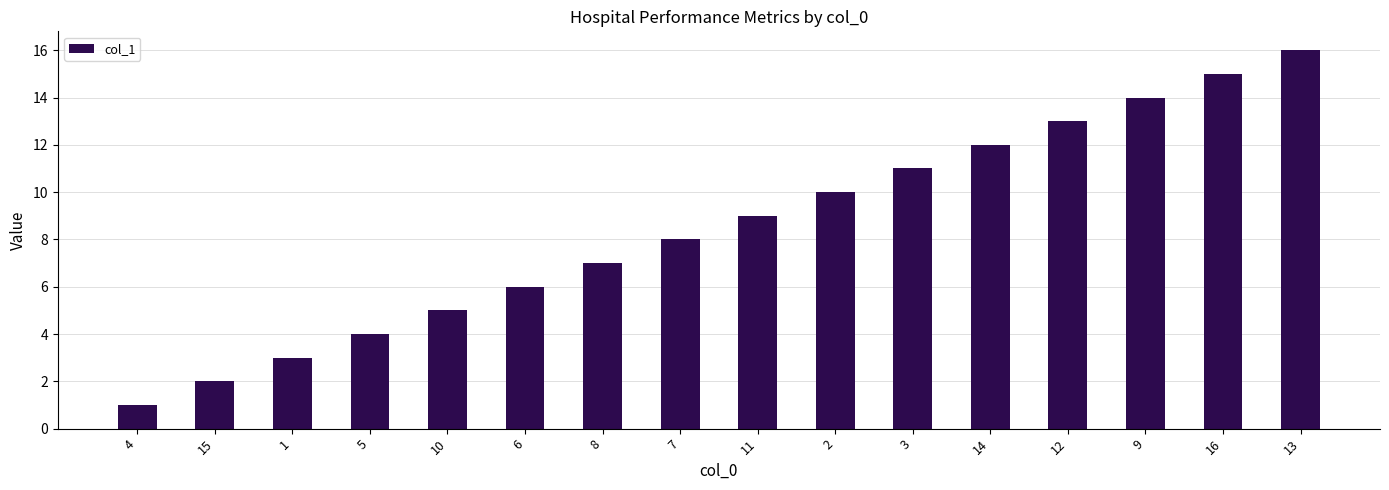

How many series are shown in this chart?

1